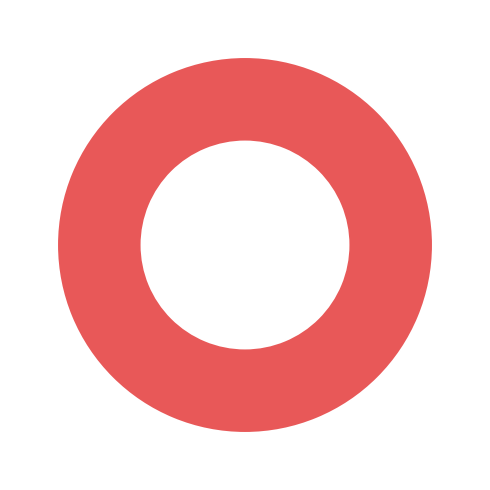

Does any single category account for the majority?

No